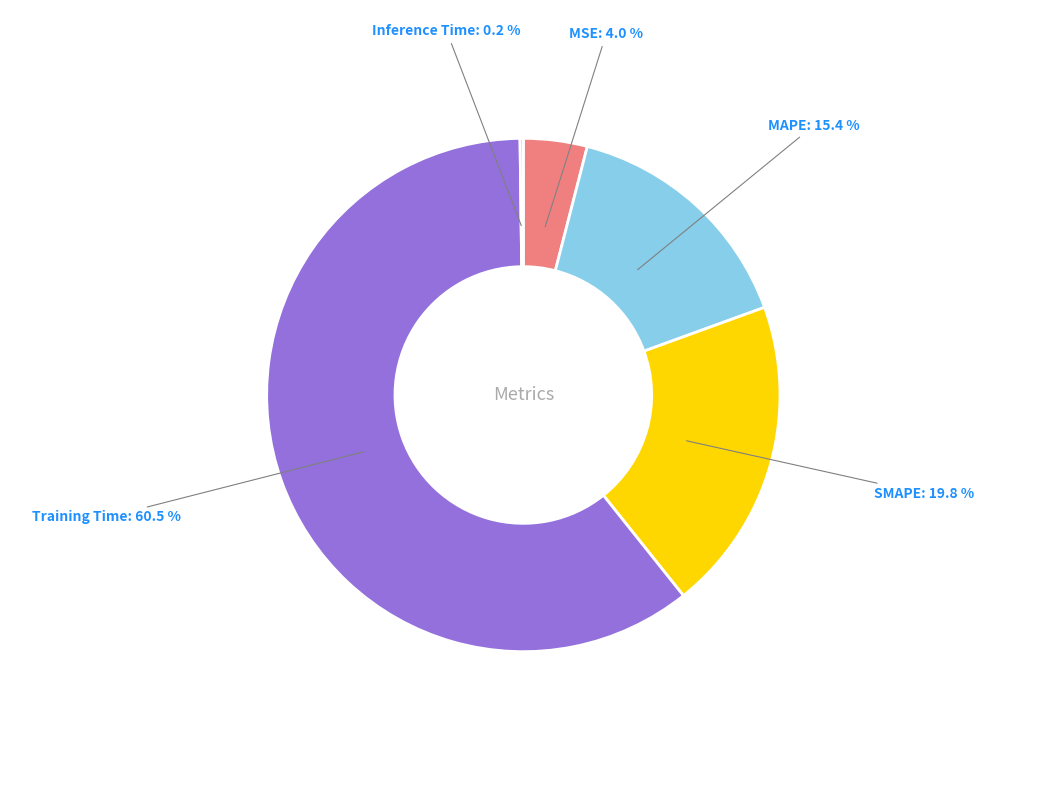

To the nearest percent, what is the combined percentage of Training Time and MAPE?

76%